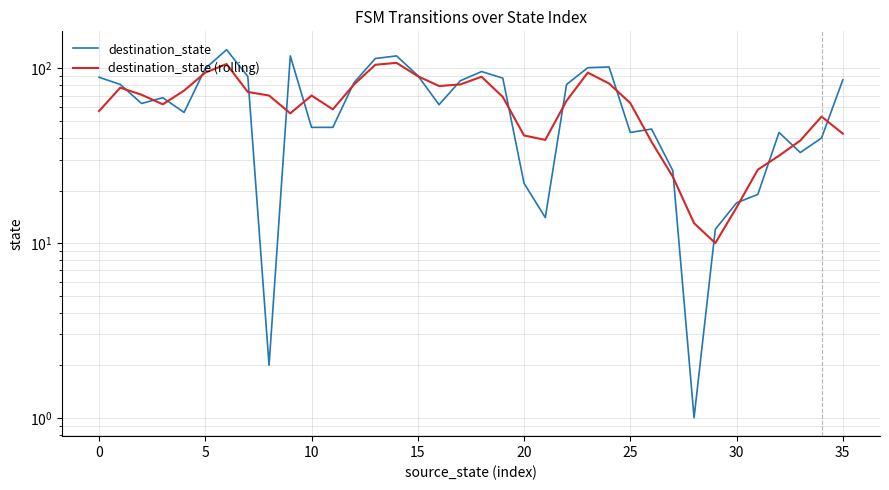

Is it true that destination_state (rolling) equals 39.0 at 21?

True